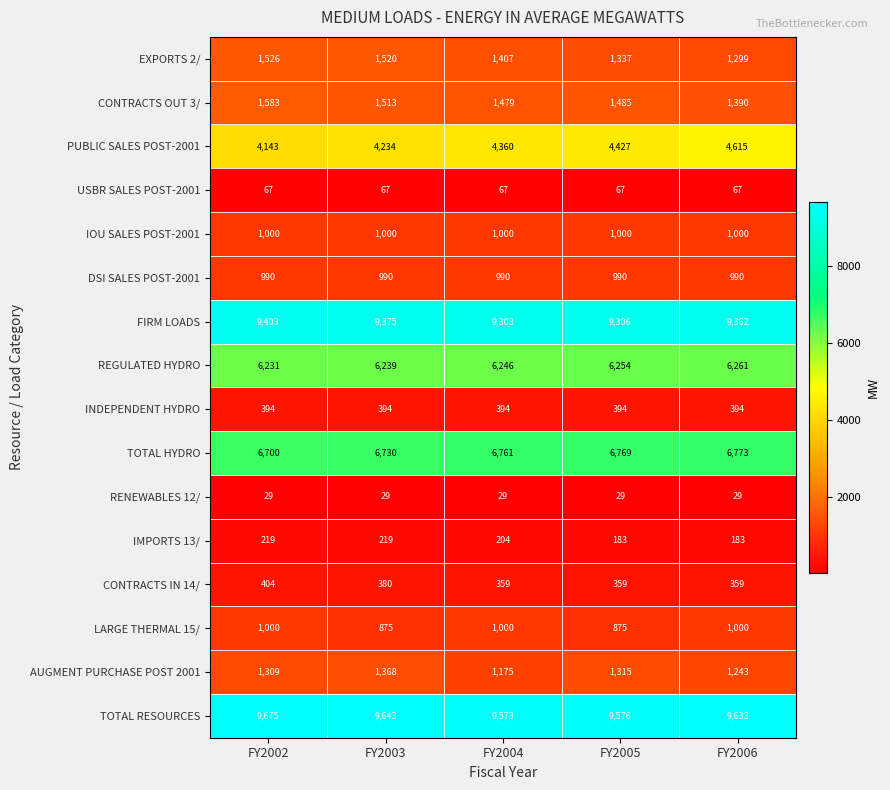

What is the sum of the RENEWABLES 12/ values at FY2002 and FY2003?

58